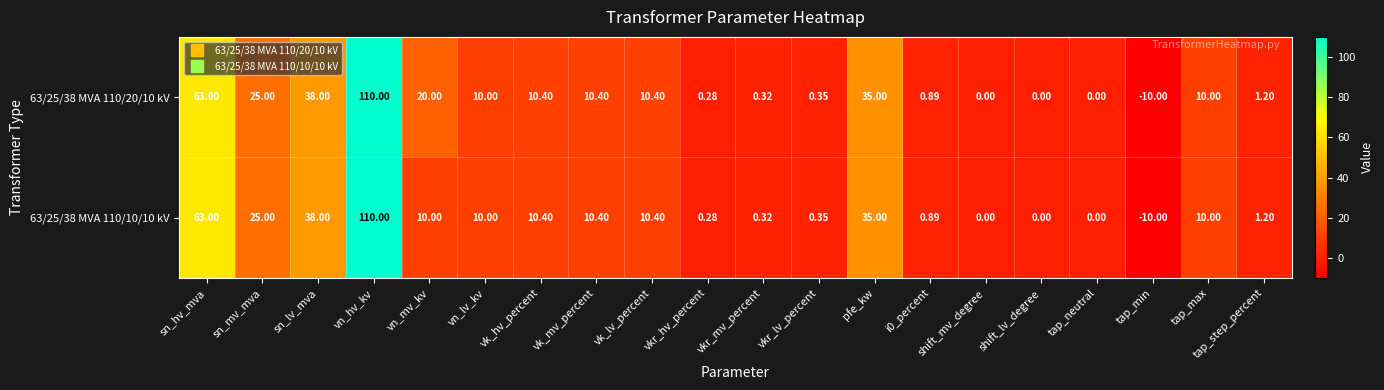

At which label does 63/25/38 MVA 110/20/10 kV first exceed 10?

sn_hv_mva